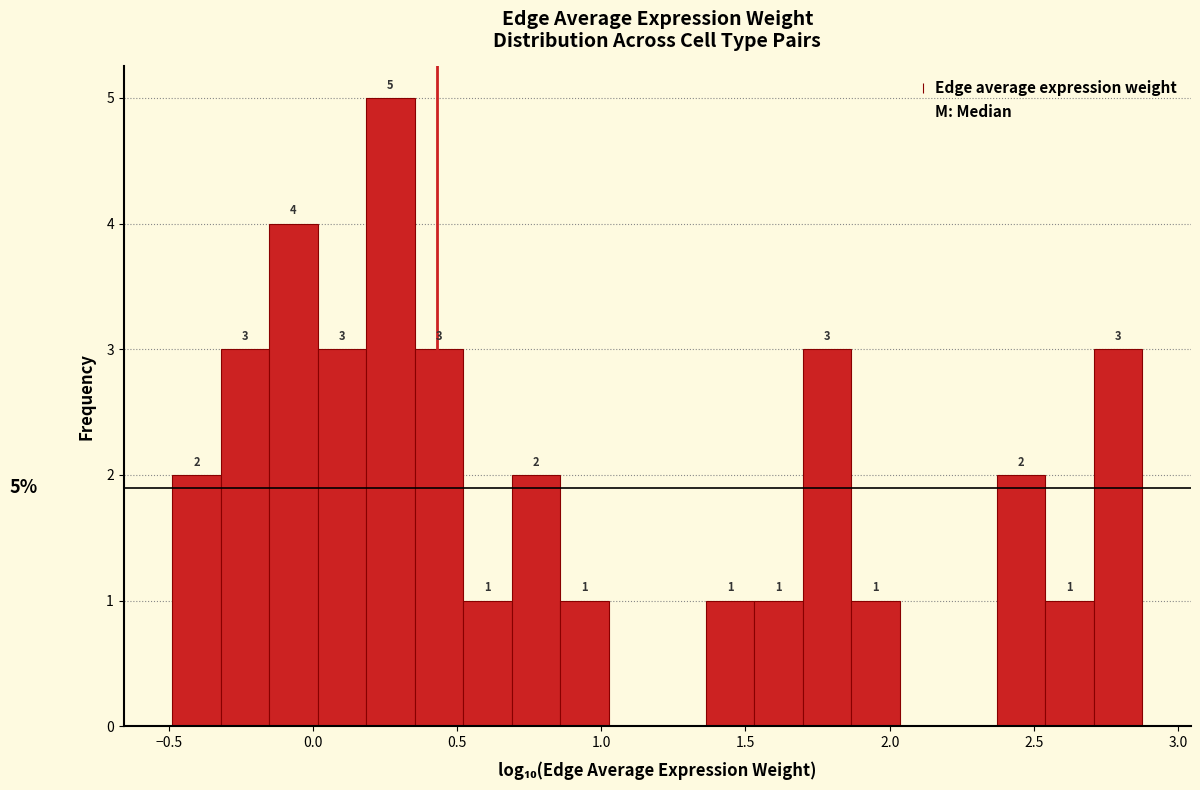

Read against the x-axis, roughly where is the centre of the tallest bar?

0.25